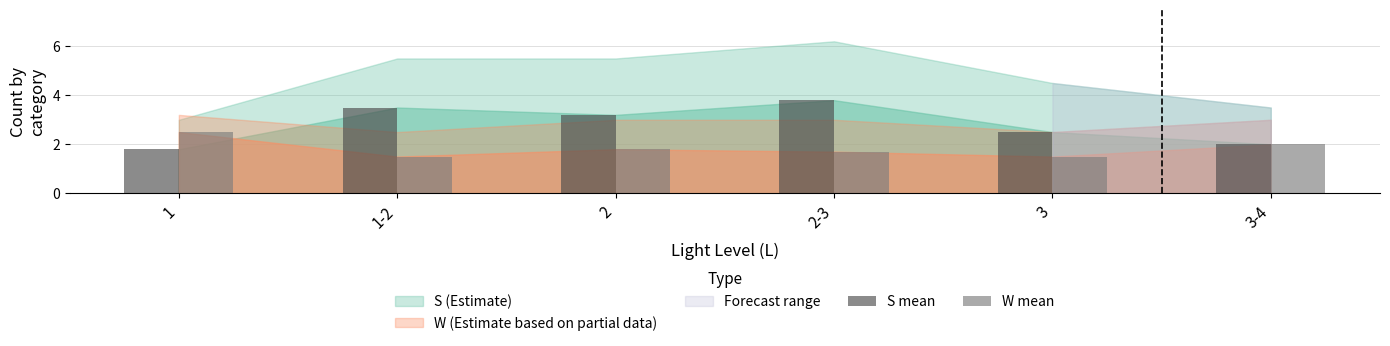

What is the difference between the W mean values at 3 and 2-3?

0.2